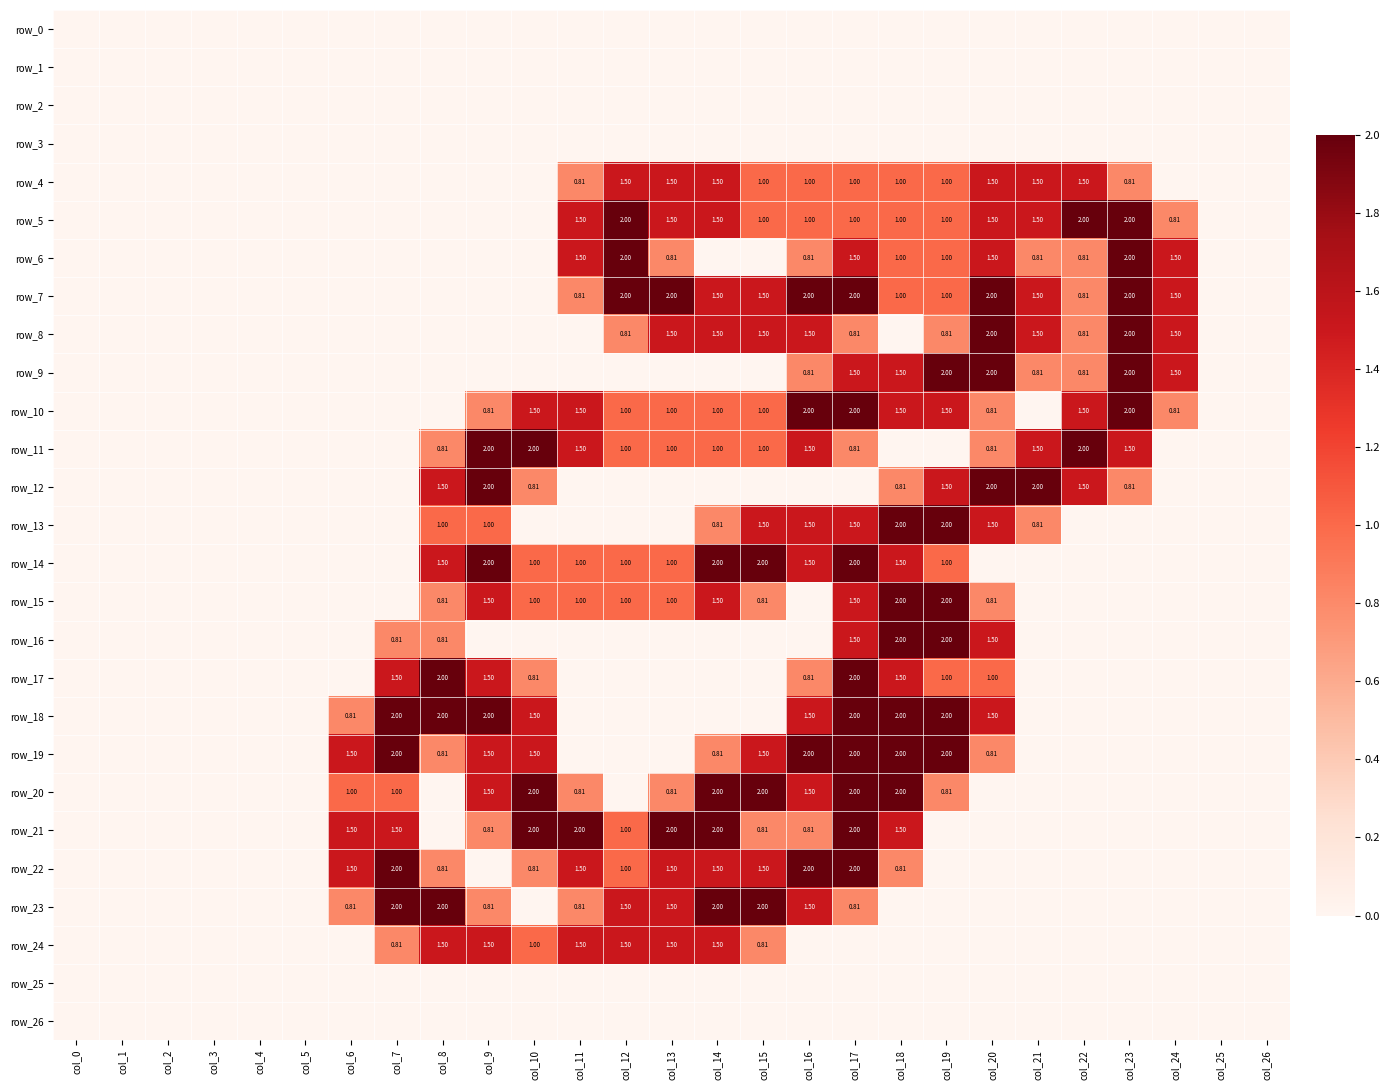

Count the number of data series in this chart.

27